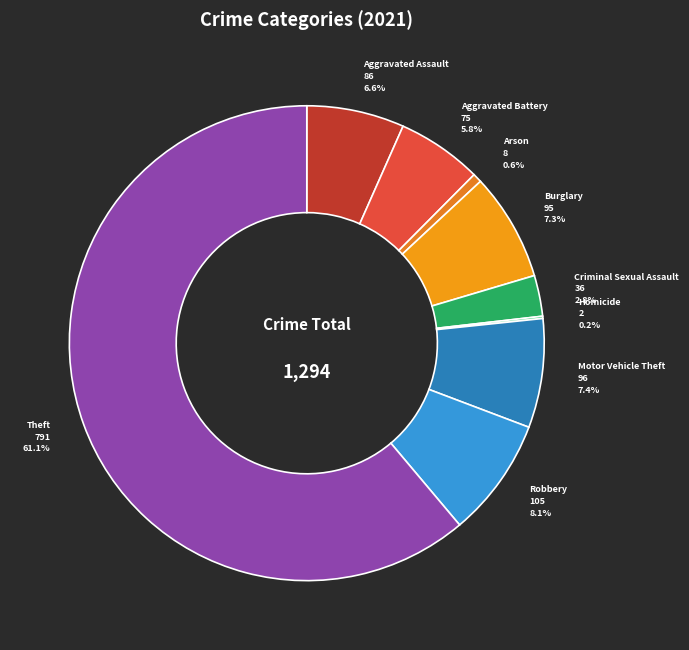

Does Motor Vehicle Theft represent more than half of the total?

No